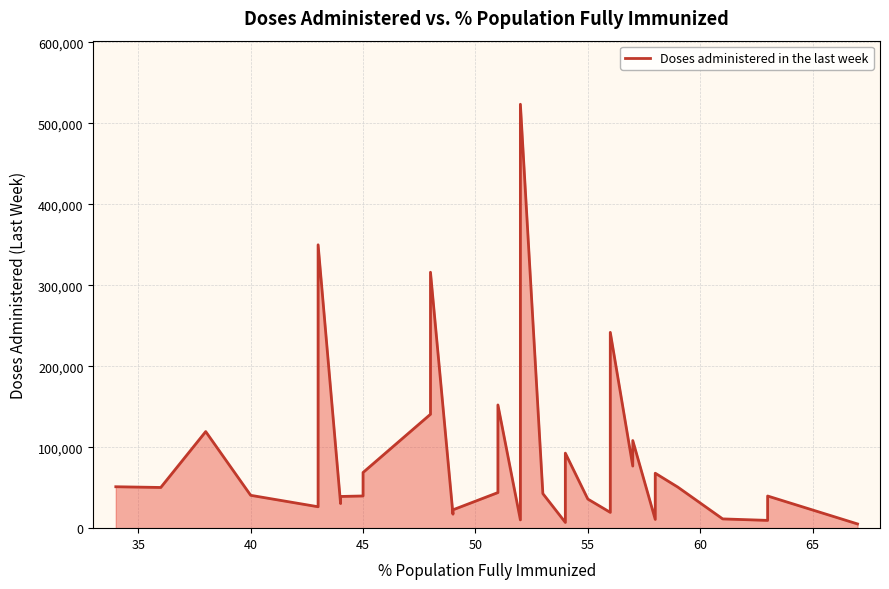

What is the minimum value shown in the chart?

5219